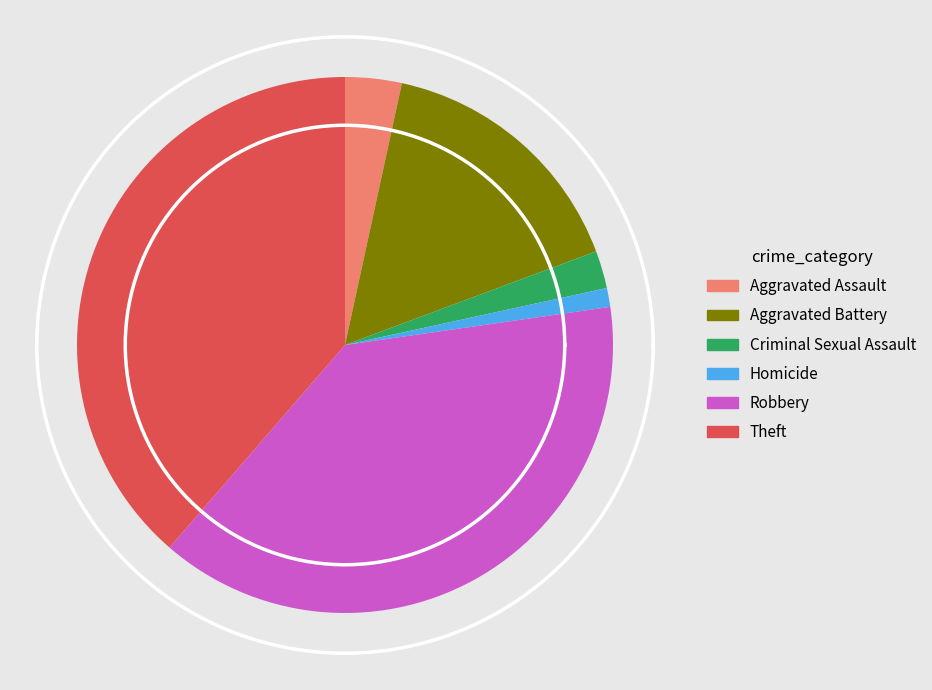

Does any single category account for the majority?

No